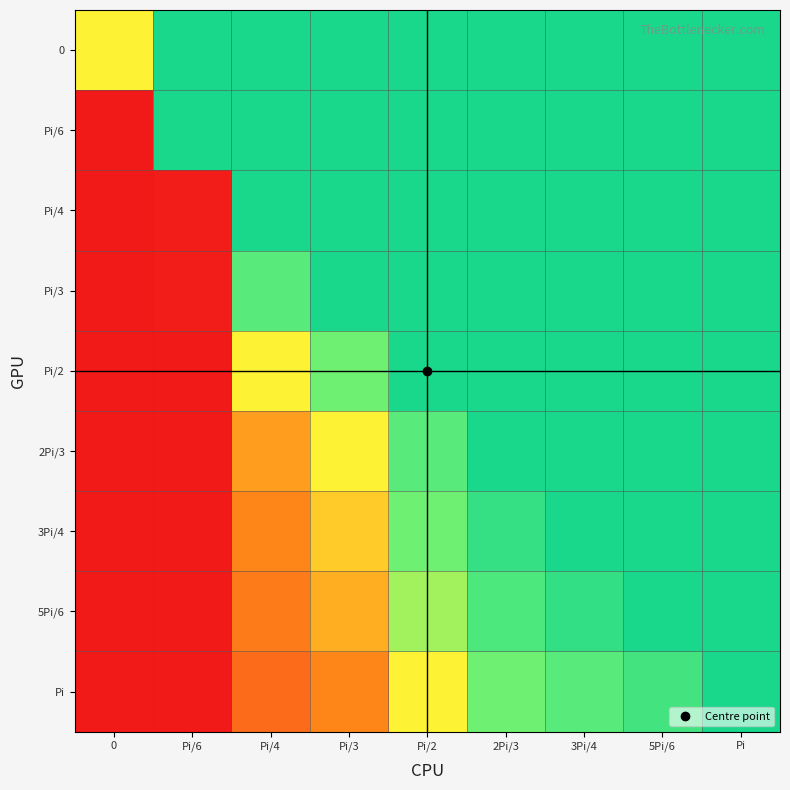

Reading left to right, what are all the values shown in this chart?

0: 0=0.5	Pi/6=1.0	Pi/4=1.0	Pi/3=1.0	Pi/2=1.0	2Pi/3=1.0	3Pi/4=1.0	5Pi/6=1.0	Pi=1.0
Pi/6: 0=0.0	Pi/6=1.0	Pi/4=1.0	Pi/3=1.0	Pi/2=1.0	2Pi/3=1.0	3Pi/4=1.0	5Pi/6=1.0	Pi=1.0
Pi/4: 0=0.0	Pi/6=0.0	Pi/4=1.0	Pi/3=1.0	Pi/2=1.0	2Pi/3=1.0	3Pi/4=1.0	5Pi/6=1.0	Pi=1.0
Pi/3: 0=0.0	Pi/6=0.0	Pi/4=0.8	Pi/3=1.0	Pi/2=1.0	2Pi/3=1.0	3Pi/4=1.0	5Pi/6=1.0	Pi=1.0
Pi/2: 0=0.0	Pi/6=0.0	Pi/4=0.5	Pi/3=0.7	Pi/2=1.0	2Pi/3=1.0	3Pi/4=1.0	5Pi/6=1.0	Pi=1.0
2Pi/3: 0=0.0	Pi/6=0.0	Pi/4=0.4	Pi/3=0.5	Pi/2=0.8	2Pi/3=1.0	3Pi/4=1.0	5Pi/6=1.0	Pi=1.0
3Pi/4: 0=0.0	Pi/6=0.0	Pi/4=0.3	Pi/3=0.4	Pi/2=0.7	2Pi/3=0.9	3Pi/4=1.0	5Pi/6=1.0	Pi=1.0
5Pi/6: 0=0.0	Pi/6=0.0	Pi/4=0.3	Pi/3=0.4	Pi/2=0.6	2Pi/3=0.8	3Pi/4=0.9	5Pi/6=1.0	Pi=1.0
Pi: 0=0.0	Pi/6=0.0	Pi/4=0.2	Pi/3=0.3	Pi/2=0.5	2Pi/3=0.7	3Pi/4=0.8	5Pi/6=0.8	Pi=1.0